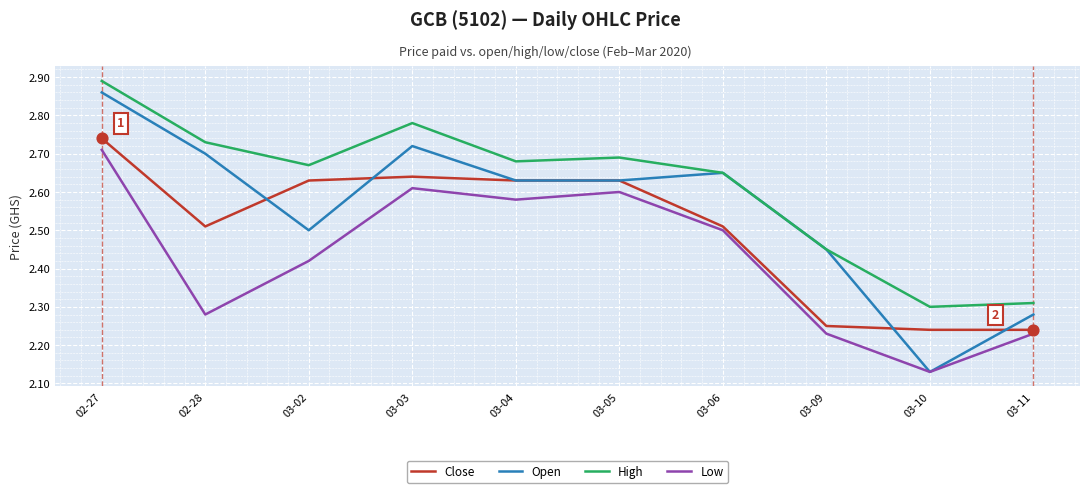

At which category is the sum across all series the highest?

02-27